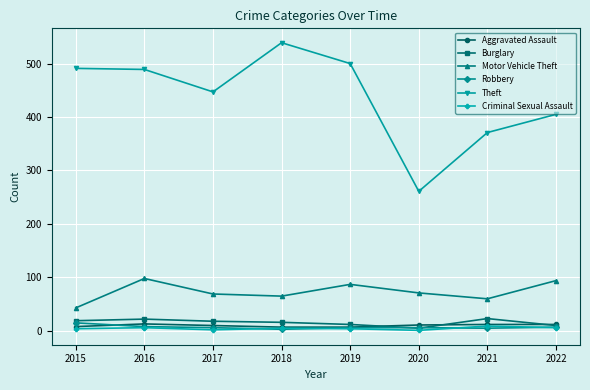

What is the difference between the maximum and second lowest values in the Burglary series?

13